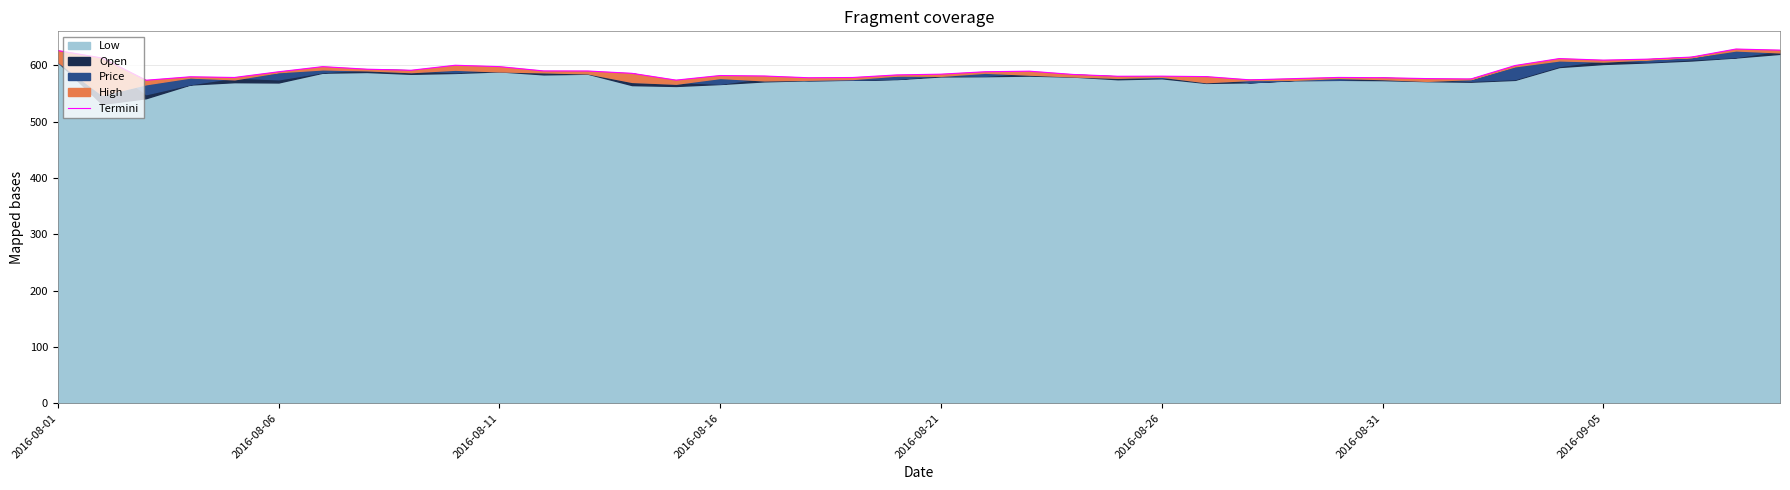

Reading left to right, list all the values displayed in this chart.

626.1	612.9	573.4	579.5	578.3	588.4	597.5	593.0	591.1	600.0	597.5	589.9	589.8	585.7	573.6	581.7	580.9	577.8	578.2	582.8	584.2	588.5	589.5	583.6	580.5	580.6	579.8	574.0	576.3	578.4	577.9	576.3	575.6	599.5	611.8	609.0	610.8	614.5	628.8	626.8